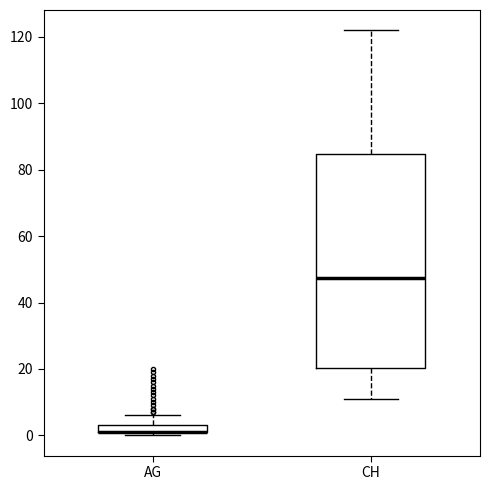

Where does the upper whisker of the box for CH end on the y-axis? The values are not printed on the chart, so give them approximately, as read against the axis.

122